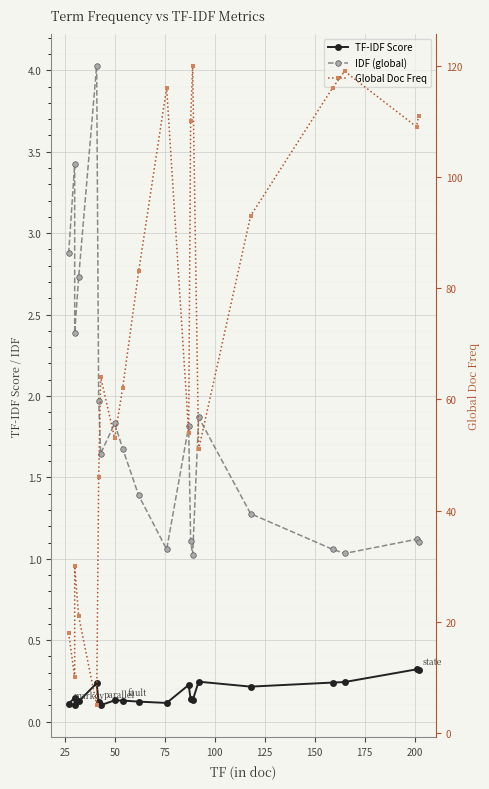

What are all the series names shown in the legend?

TF-IDF Score, IDF (global), Global Doc Freq